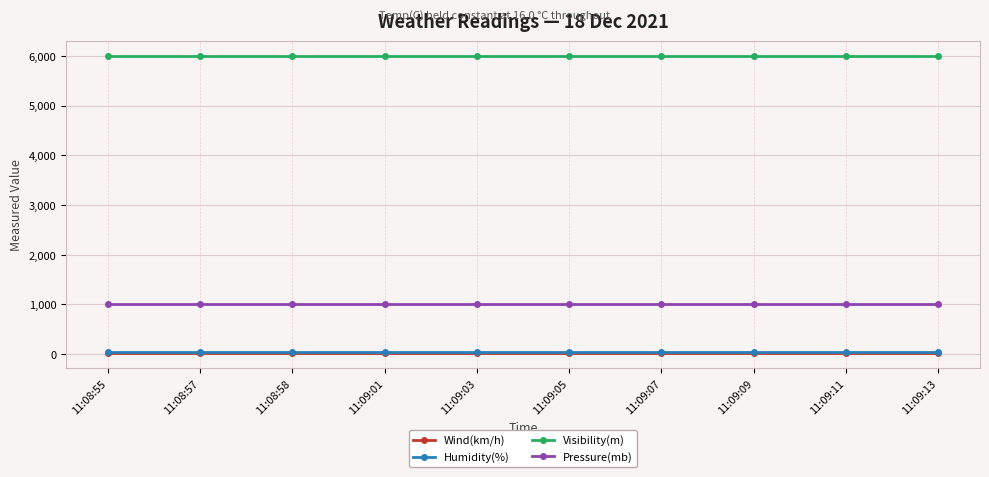

Is this an area chart (filled region under the line)?

No